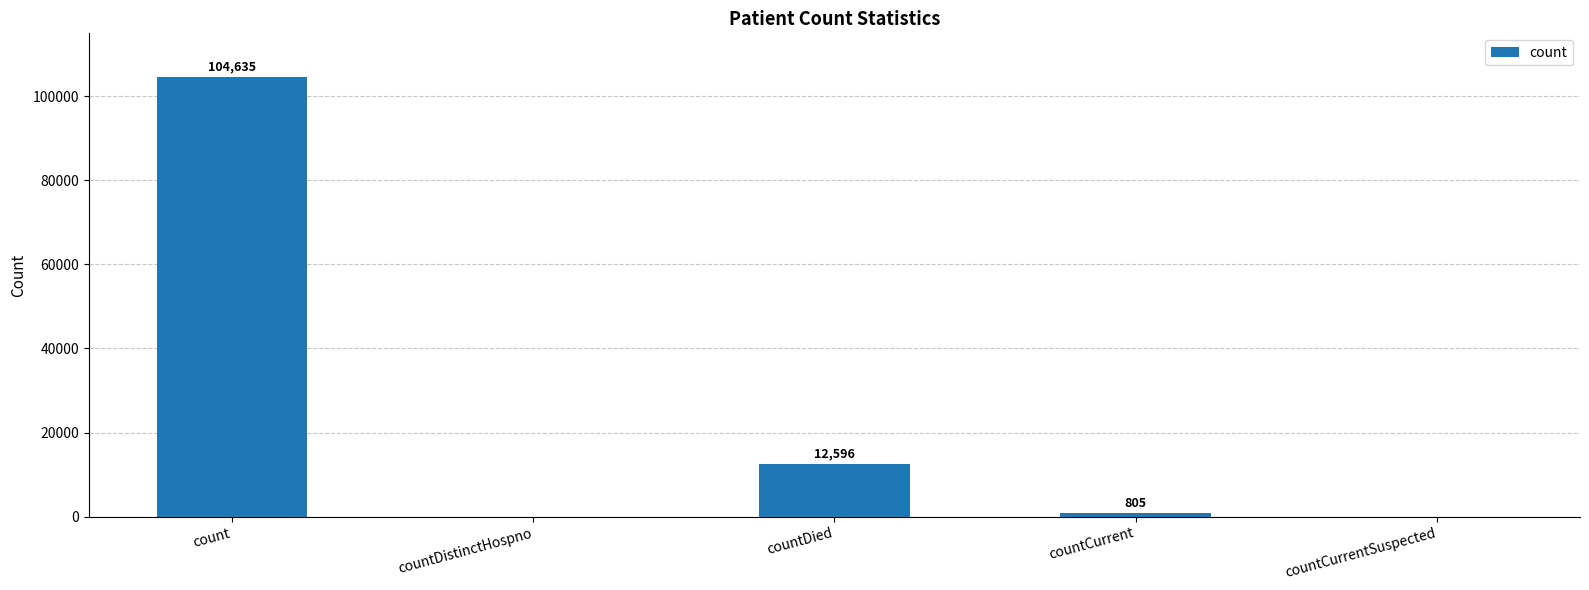

Reading left to right, transcribe all the data shown in this chart.

104635	0	12596	805	0